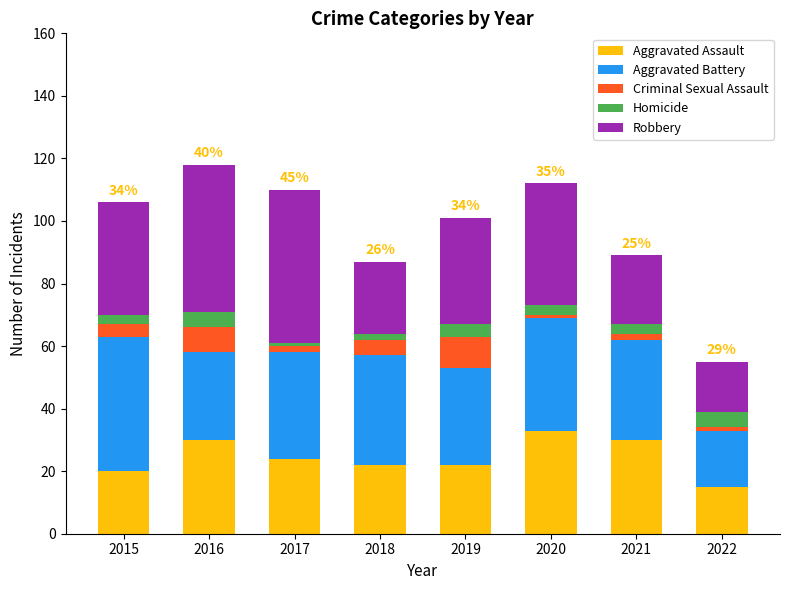

What is the total value across all series at 2021?

89